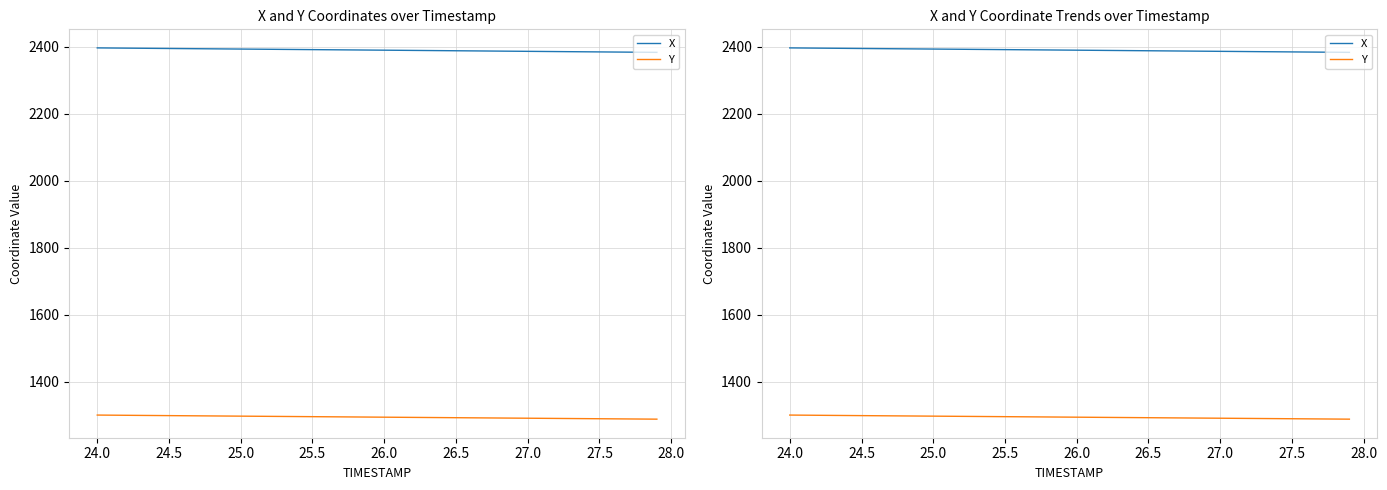

How many data points in Y are less than 1294?

19